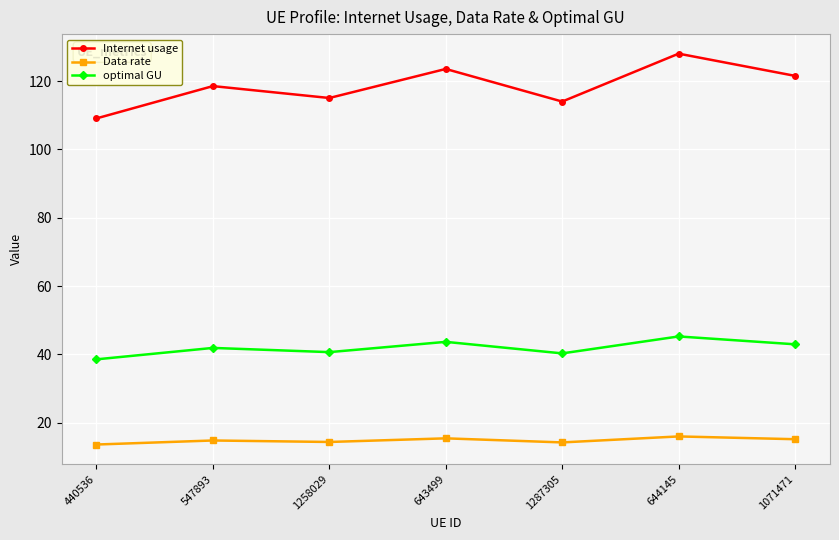

True or false: Data rate has more than 0 interior local peaks.

True